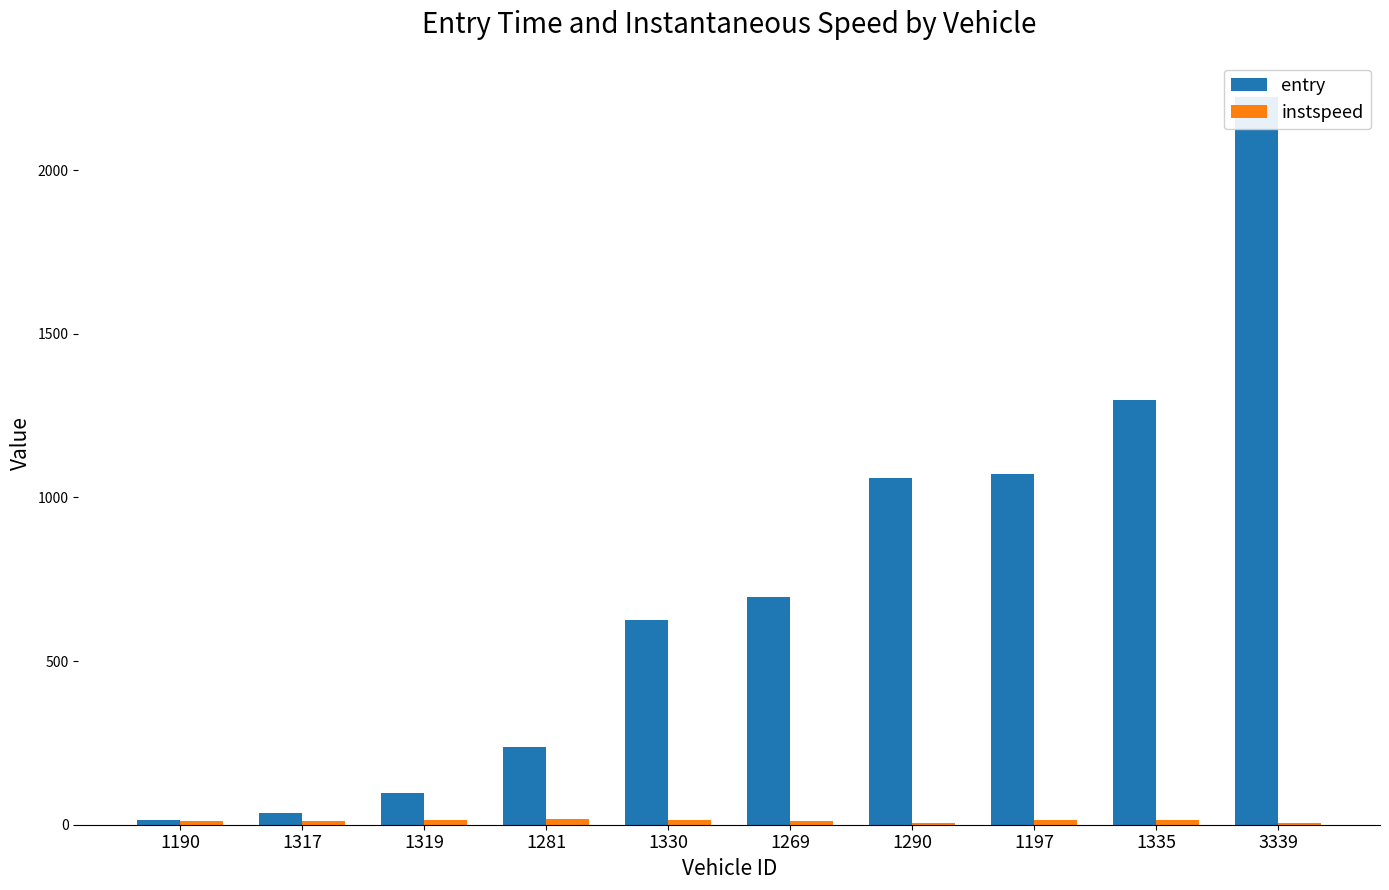

Rank the series by their maximum value, from highest to lowest.

entry, instspeed